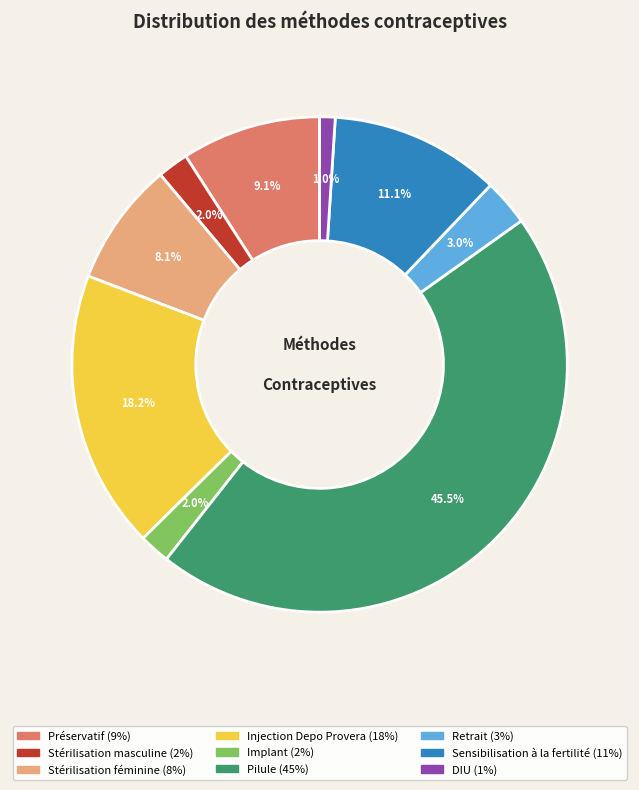

To the nearest percent, what is the difference between the largest and smallest slice percentages?

44%